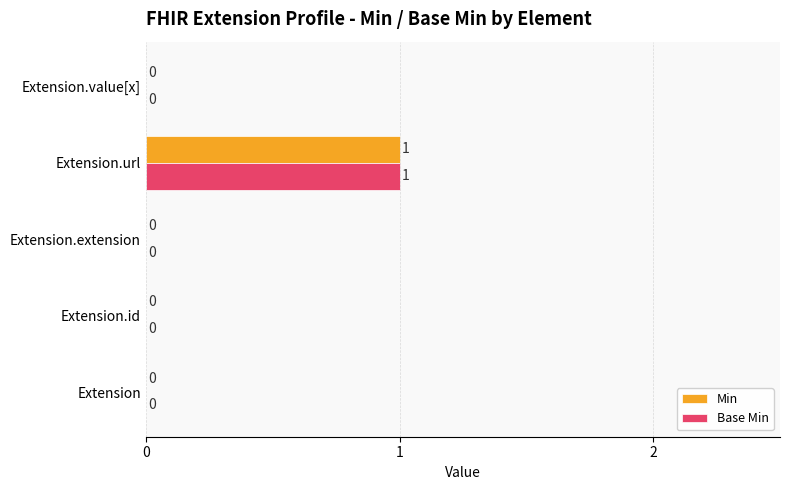

At which category is the sum across all series the highest?

Extension.url